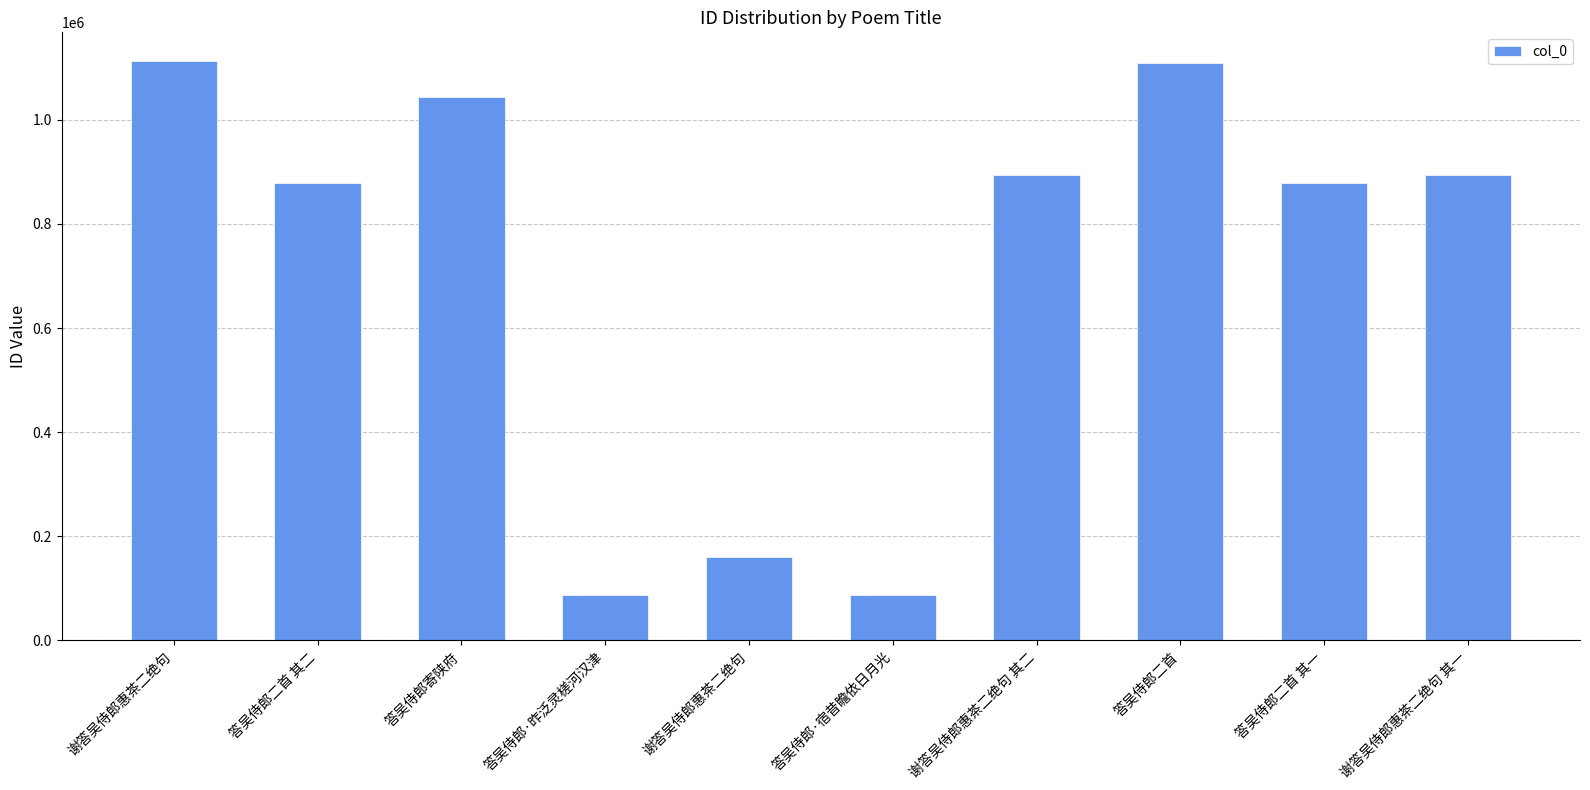

List the labels in order of value, largest first.

谢答吴侍郎惠茶二绝句, 答吴侍郎二首, 答吴侍郎寄陕府, 谢答吴侍郎惠茶二绝句 其一, 谢答吴侍郎惠茶二绝句 其二, 答吴侍郎二首 其一, 答吴侍郎二首 其二, 谢答吴侍郎惠茶二绝句, 答吴侍郎·昨泛灵槎河汉津, 答吴侍郎·宿昔瞻依日月光